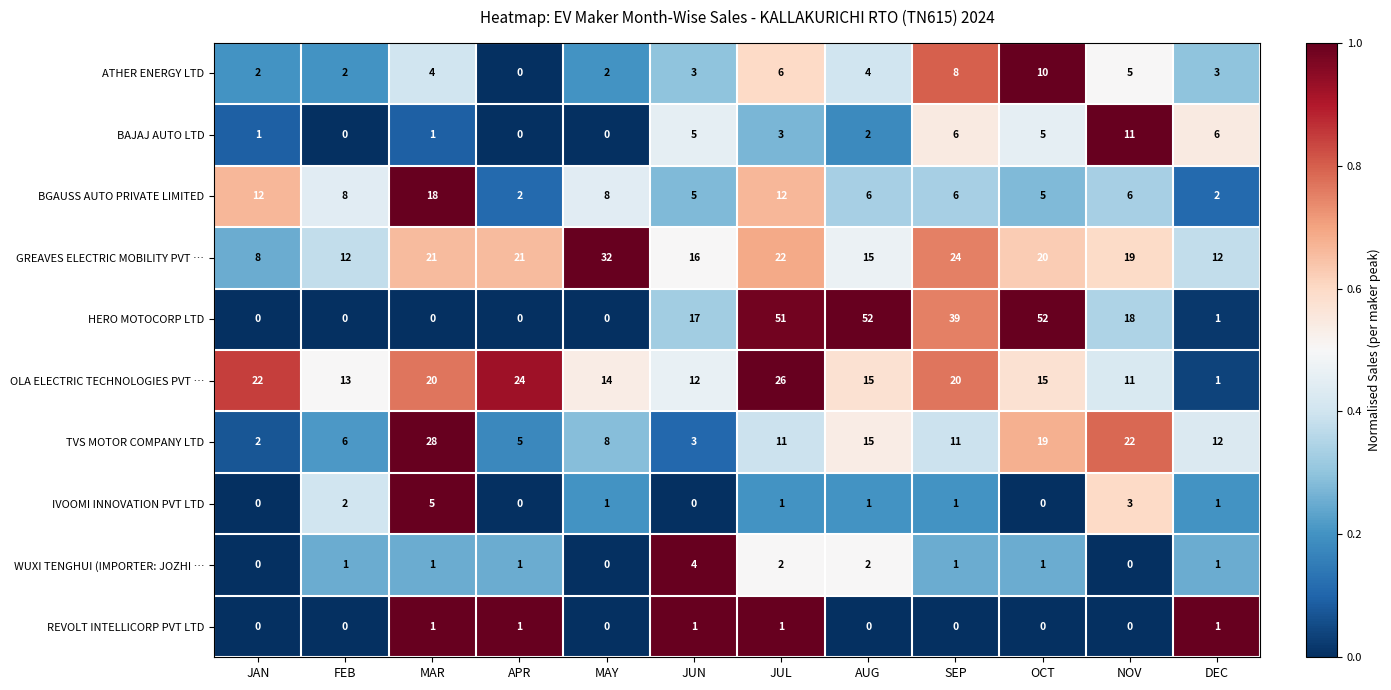

Between SEP and OCT, which series saw the biggest shift?

HERO MOTOCORP LTD